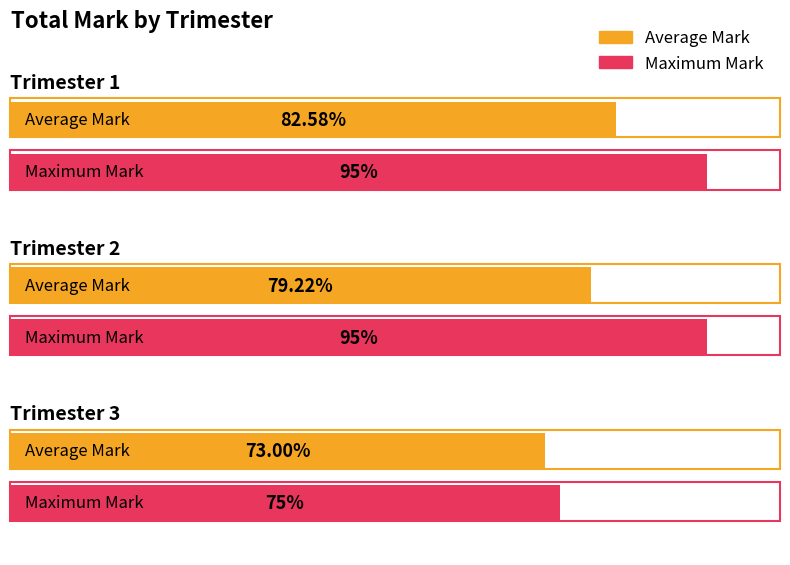

Which series has the largest total across all categories?

Max Mark